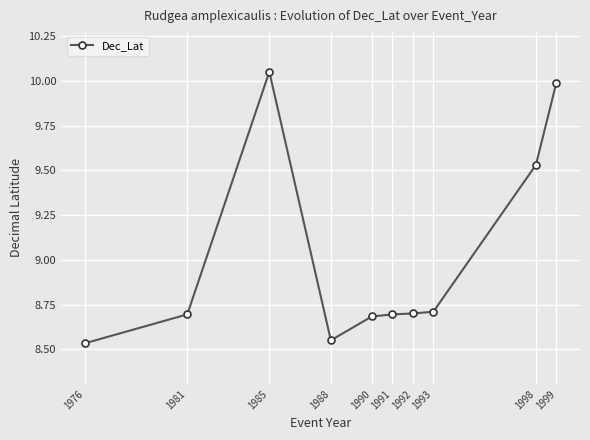

What is the value of the 5th point from the left?

8.7